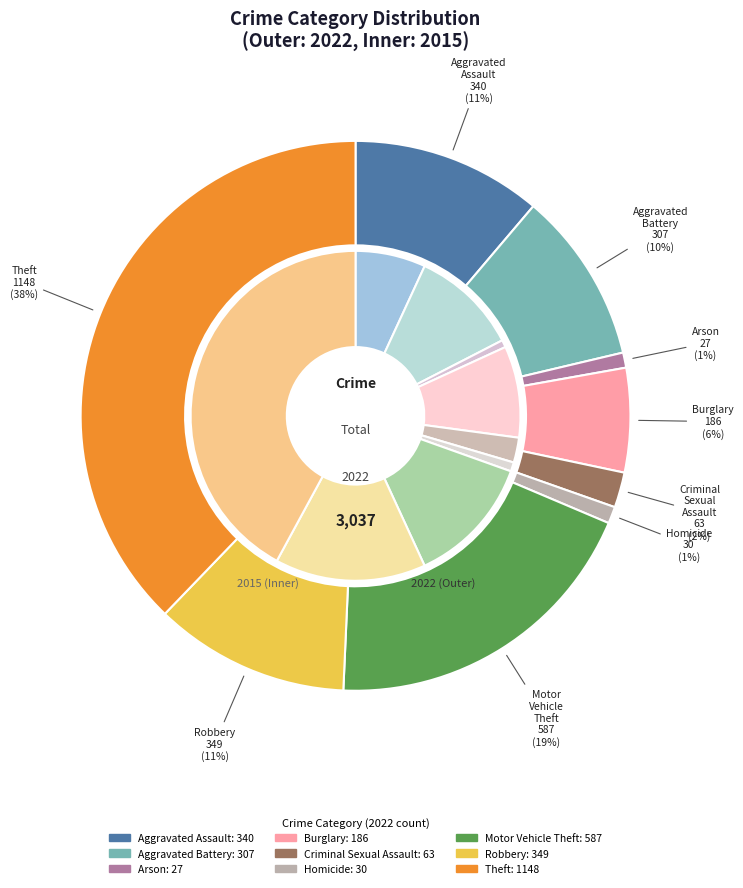

To the nearest percent, what percentage of the pie is values_2015?

11%